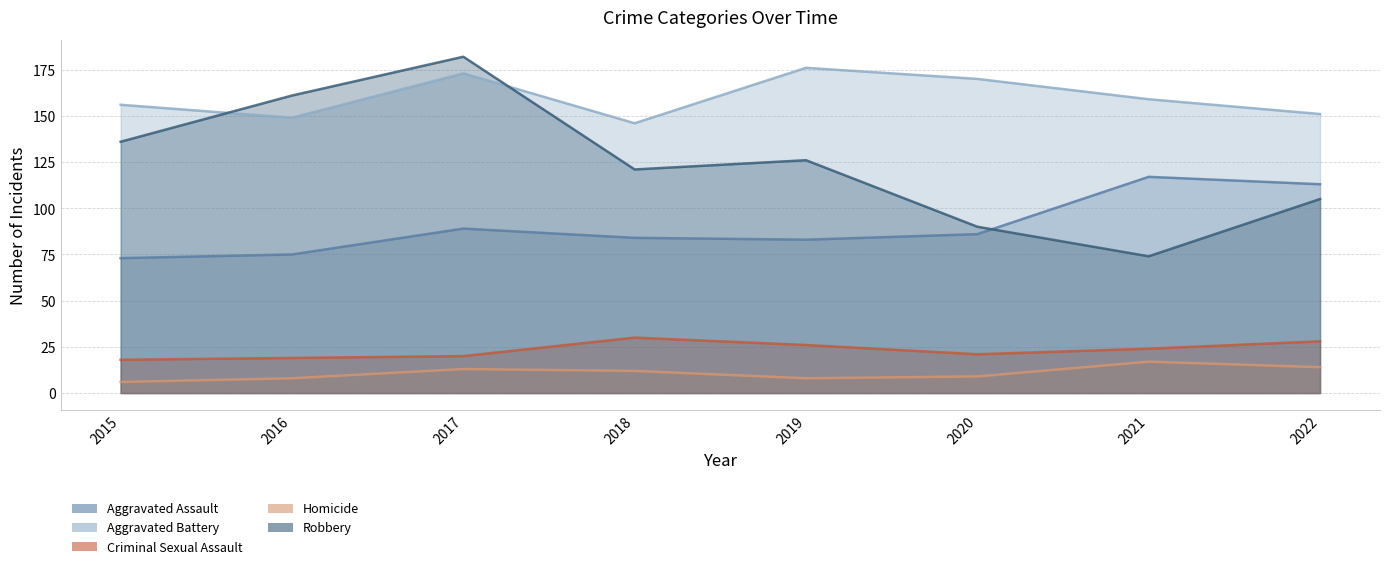

Rank the series at 2018 from highest to lowest value.

Aggravated Battery, Robbery, Aggravated Assault, Criminal Sexual Assault, Homicide